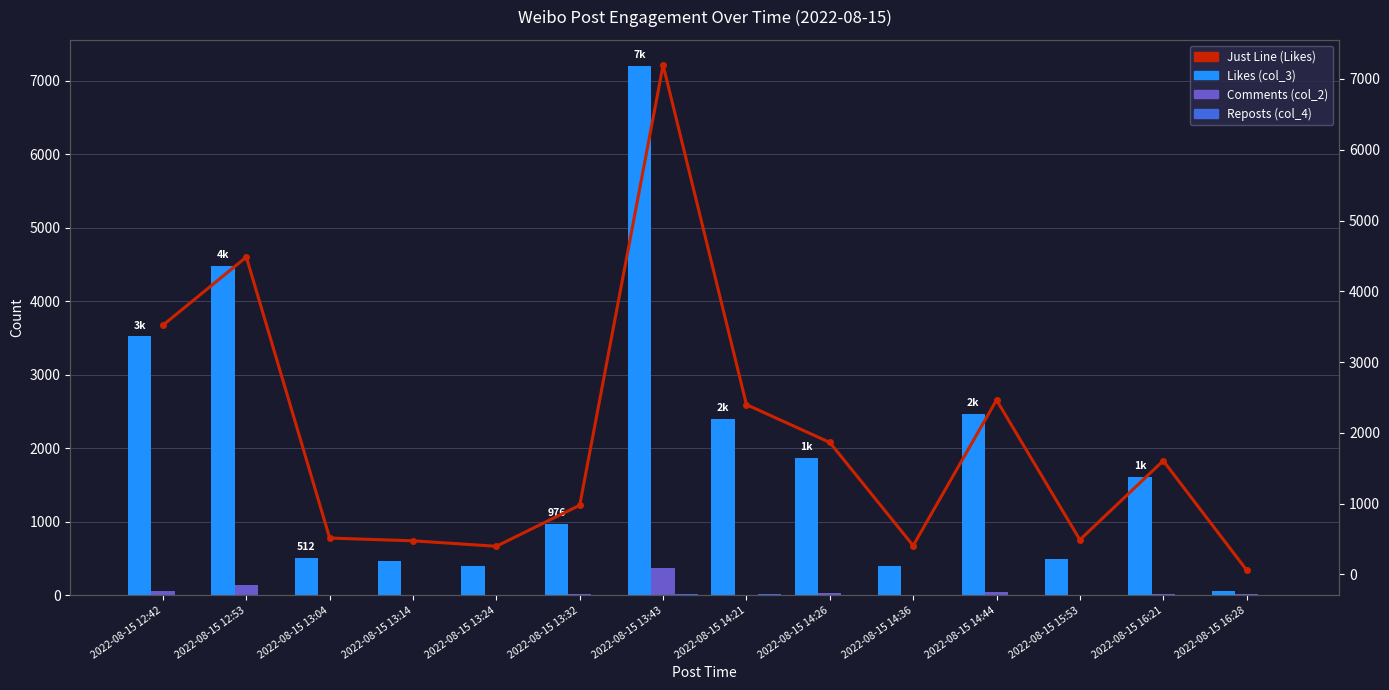

What is the greatest value displayed?

7196